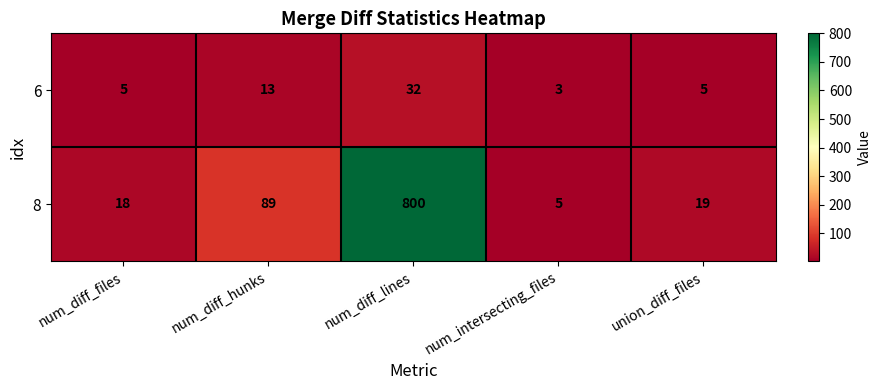

Rank the series by their average value, from lowest to highest.

6, 8